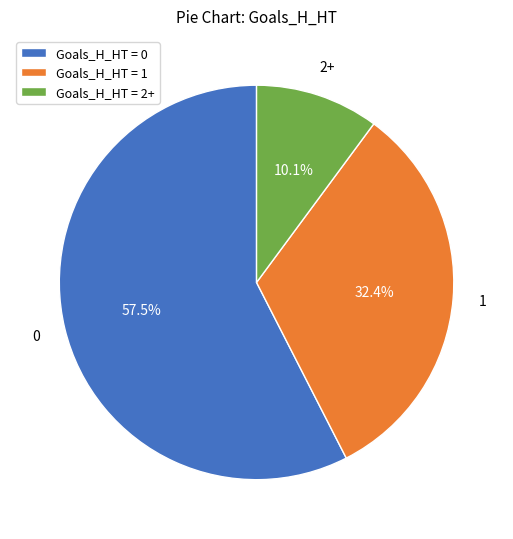

How many segments does this pie chart have?

3